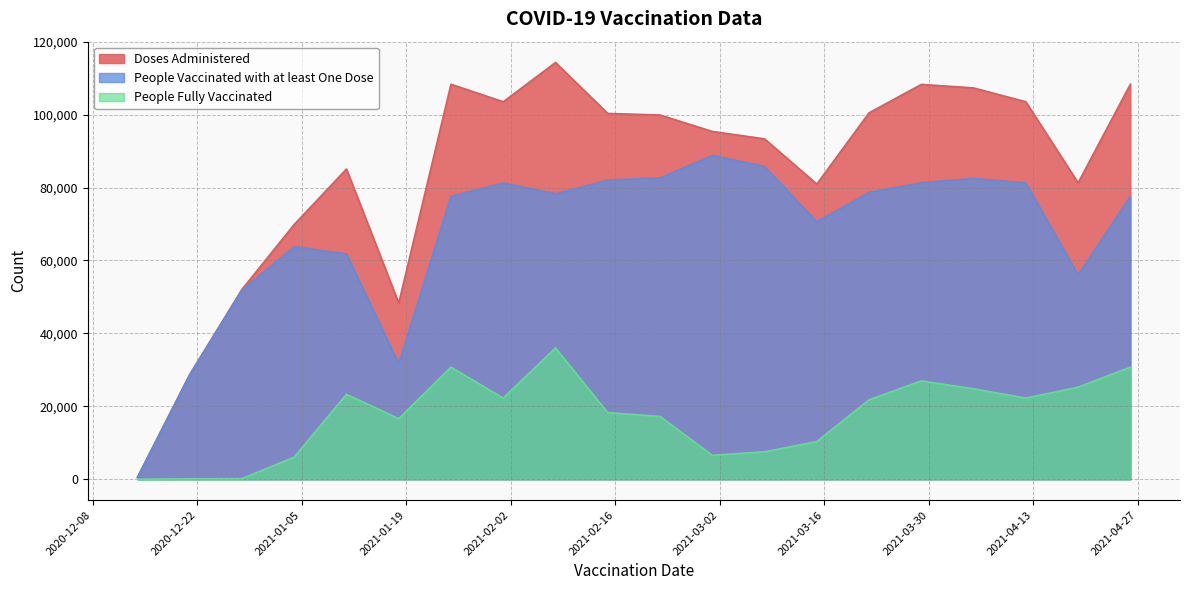

Reading left to right, extract all data points from this chart.

Doses Administered: 2020-12-14=519	2020-12-21=28726	2020-12-28=52059	2021-01-04=69871	2021-01-11=85078	2021-01-18=48308	2021-01-25=108333	2021-02-01=103521	2021-02-08=114288	2021-02-15=100319	2021-02-22=99891	2021-03-01=95379	2021-03-08=93351	2021-03-15=80958	2021-03-22=100491	2021-03-29=108281	2021-04-05=107317	2021-04-12=103521	2021-04-19=81296	2021-04-26=108333
People Vaccinated with at least One Dose: 2020-12-14=519	2020-12-21=28590	2020-12-28=51889	2021-01-04=63814	2021-01-11=61800	2021-01-18=31703	2021-01-25=77607	2021-02-01=81271	2021-02-08=78284	2021-02-15=82063	2021-02-22=82674	2021-03-01=88820	2021-03-08=85829	2021-03-15=70628	2021-03-22=78715	2021-03-29=81319	2021-04-05=82521	2021-04-12=81271	2021-04-19=56042	2021-04-26=77607
People Fully Vaccinated: 2020-12-14=2	2020-12-21=137	2020-12-28=173	2021-01-04=6081	2021-01-11=23297	2021-01-18=16611	2021-01-25=30741	2021-02-01=22264	2021-02-08=36014	2021-02-15=18267	2021-02-22=17226	2021-03-01=6566	2021-03-08=7535	2021-03-15=10340	2021-03-22=21791	2021-03-29=26979	2021-04-05=24800	2021-04-12=22264	2021-04-19=25260	2021-04-26=30741